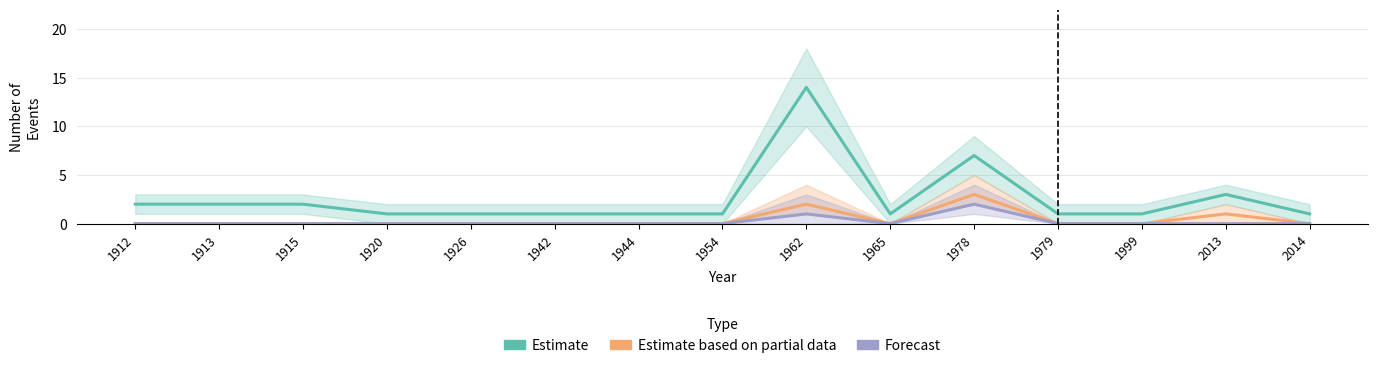

How many distinct data groups are displayed?

3